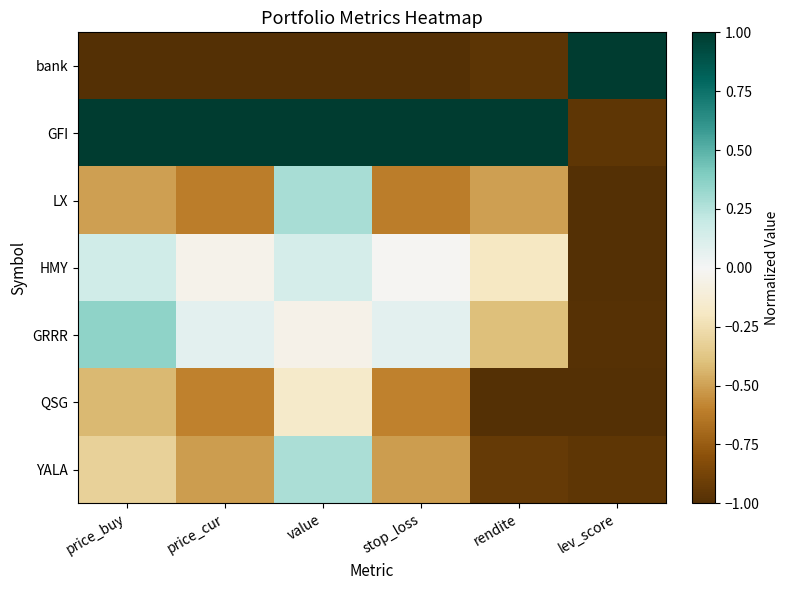

Which series changed the most between price_buy and lev_score?

bank